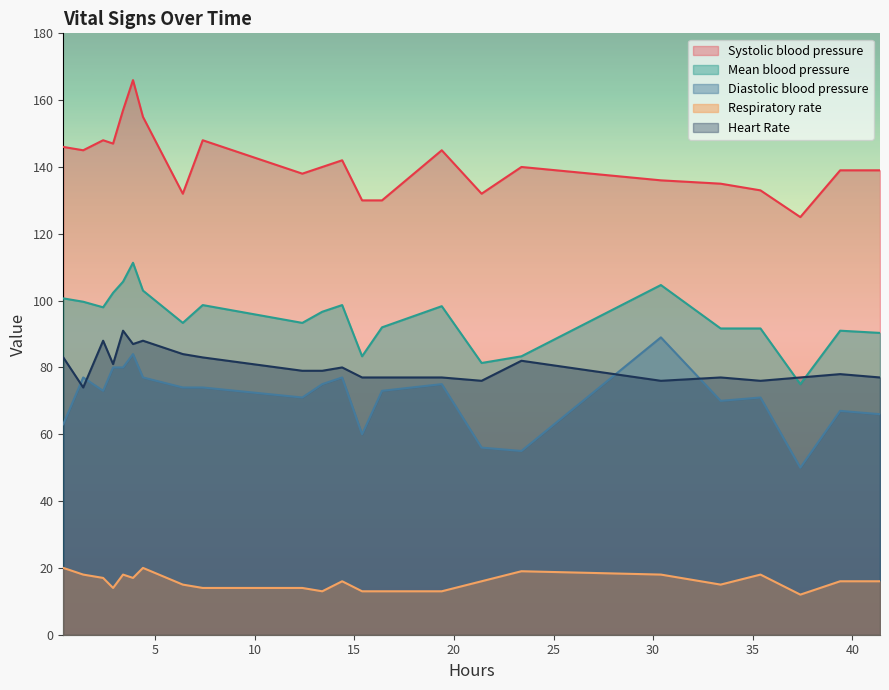

What is the greatest value displayed?

166.0